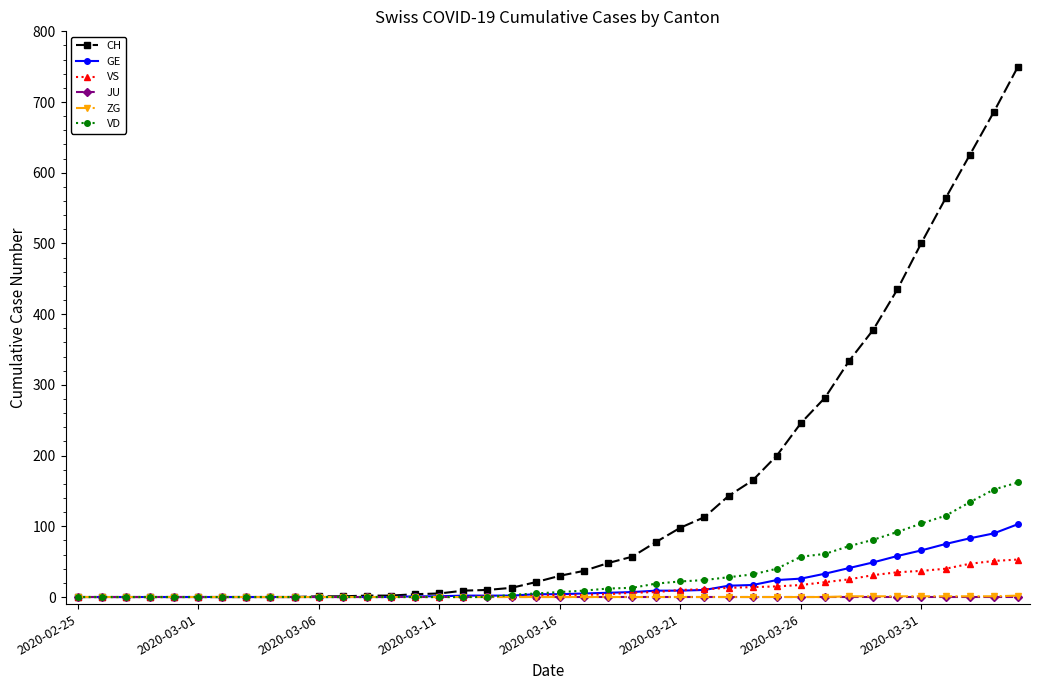

Which series has the largest total across all categories?

CH